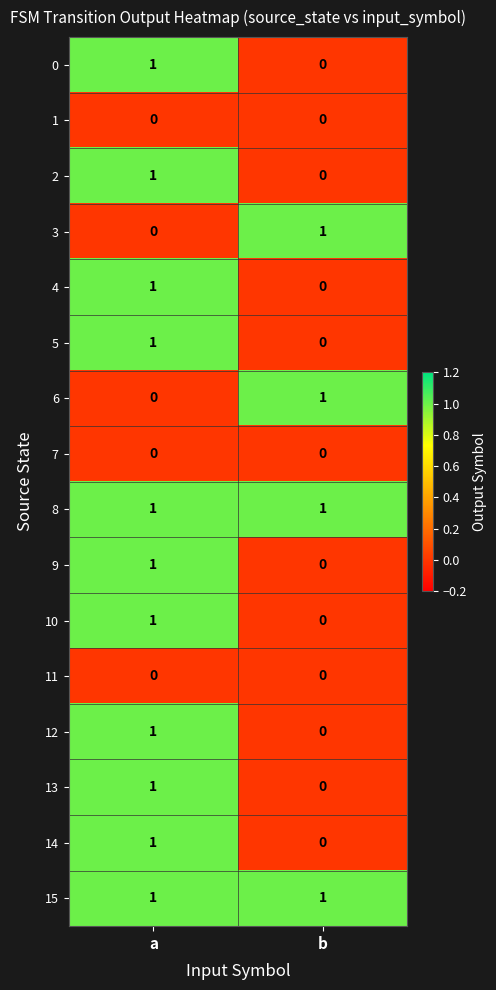

Is it true that 3 equals 0 at a?

True